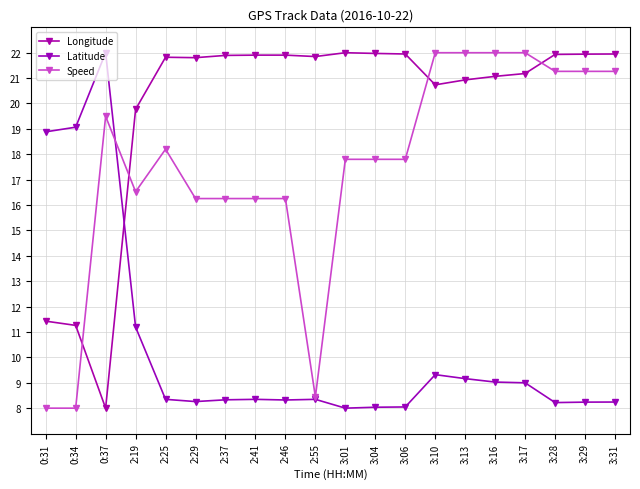

What are all the series names shown in the legend?

Longitude, Latitude, Speed